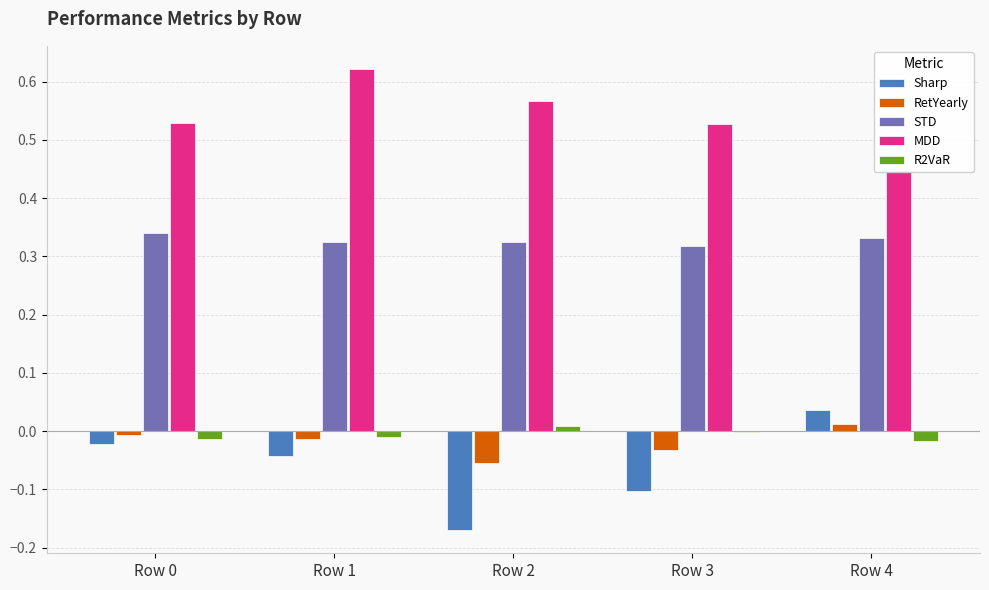

Reading left to right, transcribe all the data shown in this chart.

Sharp: Row 0=-0.0	Row 1=-0.0	Row 2=-0.2	Row 3=-0.1	Row 4=0.0
RetYearly: Row 0=-0.0	Row 1=-0.0	Row 2=-0.1	Row 3=-0.0	Row 4=0.0
STD: Row 0=0.3	Row 1=0.3	Row 2=0.3	Row 3=0.3	Row 4=0.3
MDD: Row 0=0.5	Row 1=0.6	Row 2=0.6	Row 3=0.5	Row 4=0.4
R2VaR: Row 0=-0.0	Row 1=-0.0	Row 2=0.0	Row 3=-0.0	Row 4=-0.0